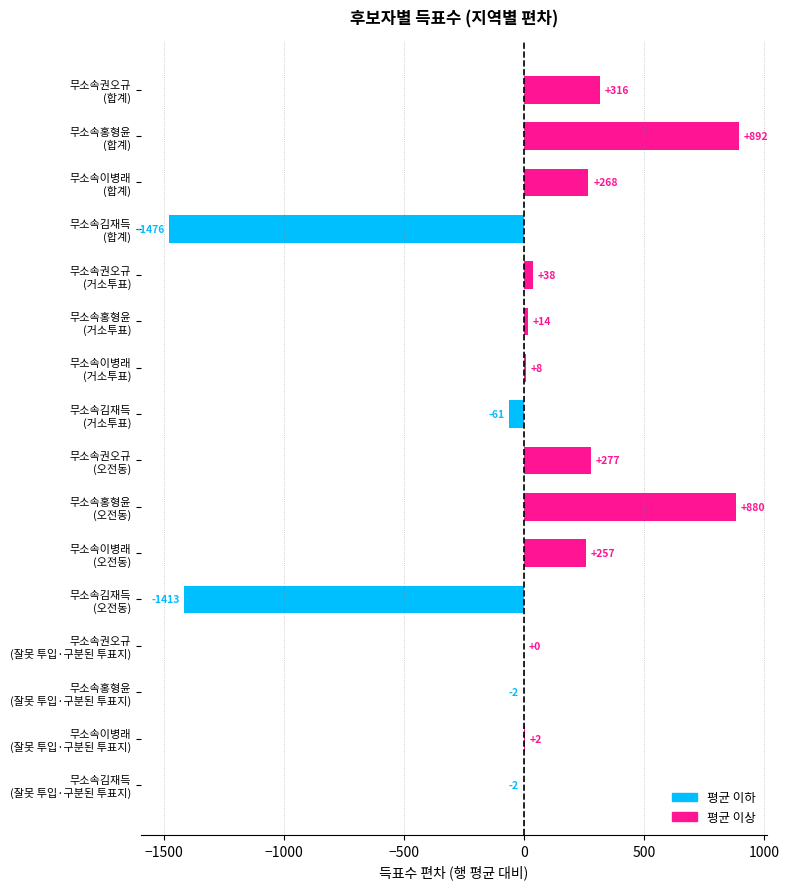

How many distinct data groups are displayed?

1